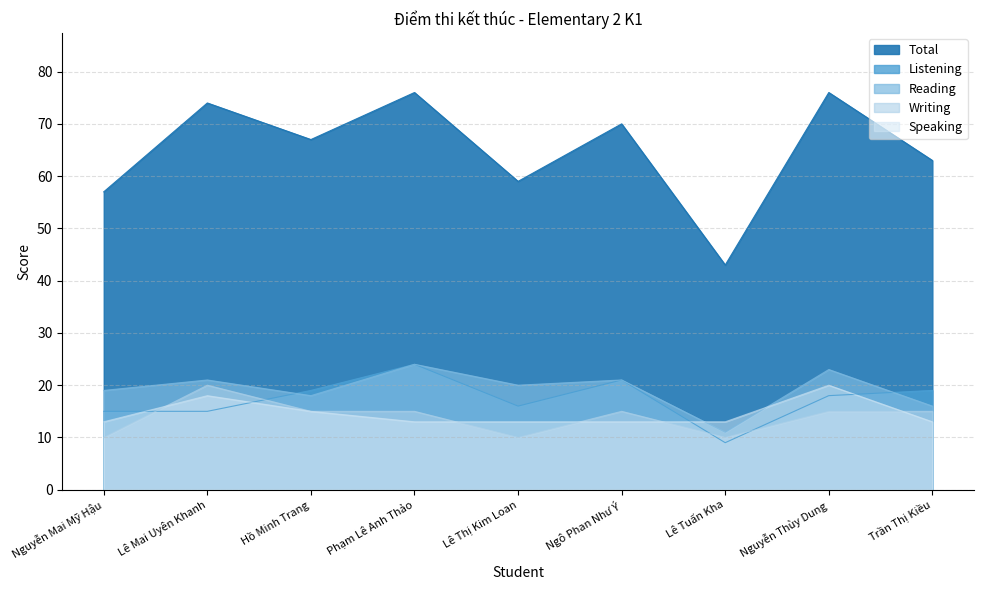

Rank the categories by Reading value from highest to lowest.

Phạm Lê Anh Thảo, Nguyễn Thùy Dung, Lê Mai Uyên Khanh, Ngô Phan Như Ý, Lê Thị Kim Loan, Nguyễn Mai Mỹ Hậu, Hồ Minh Trang, Trần Thị Kiều, Lê Tuấn Kha